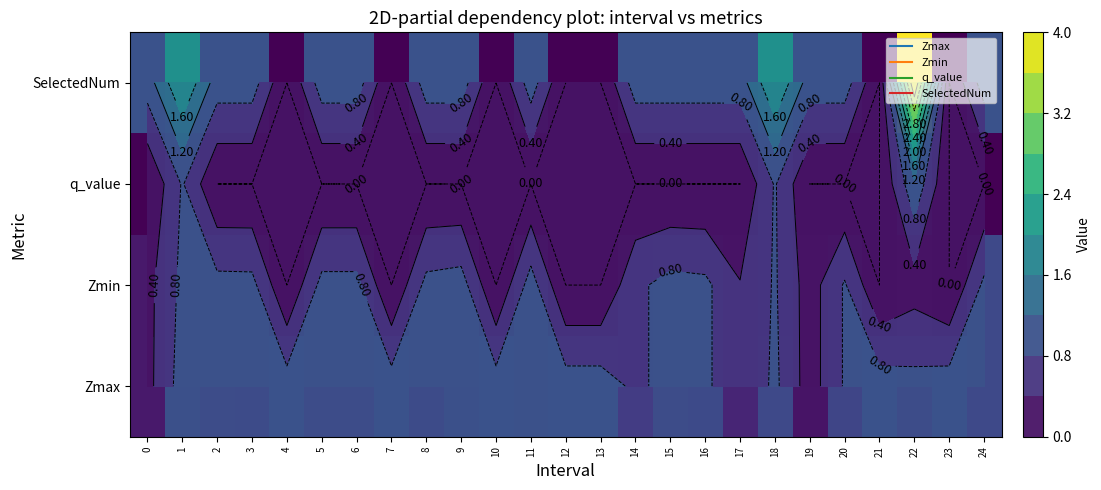

What value does the SelectedNum series have at 9?

1.0